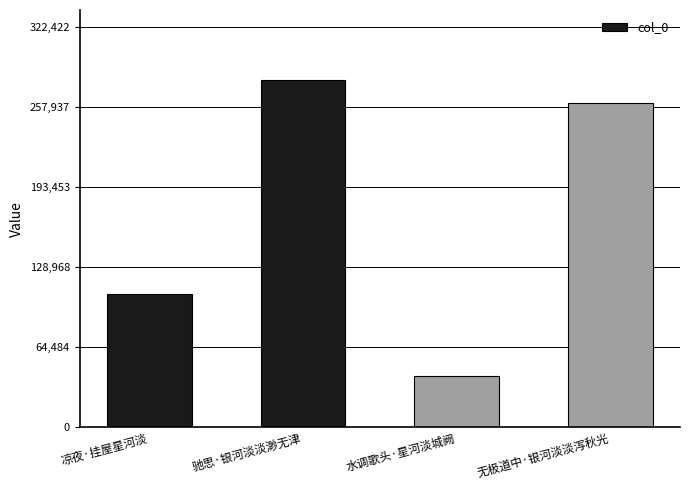

What is the approximate value at 水调歌头·星河淡城阙, to the nearest 10?

41660